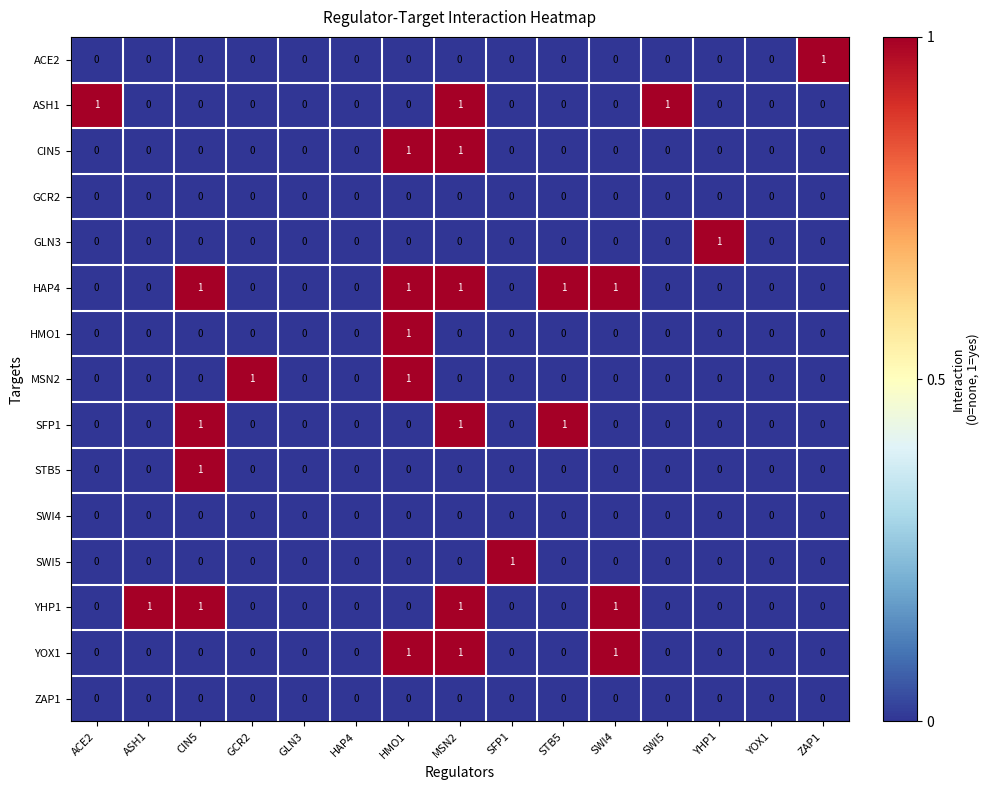

Is it true that HAP4 equals 1 at SWI4?

True